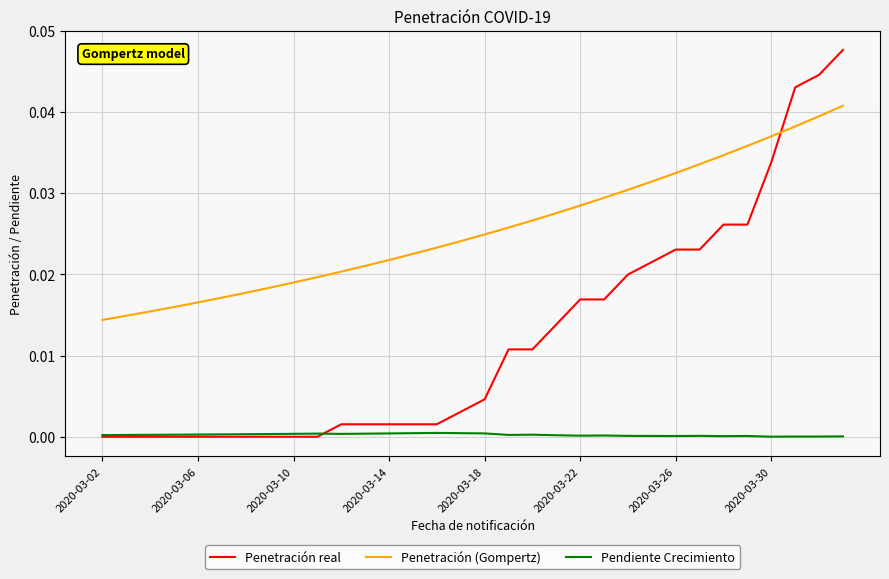

Count the Penetración (Gompertz) values in the range 0 to 1.

32